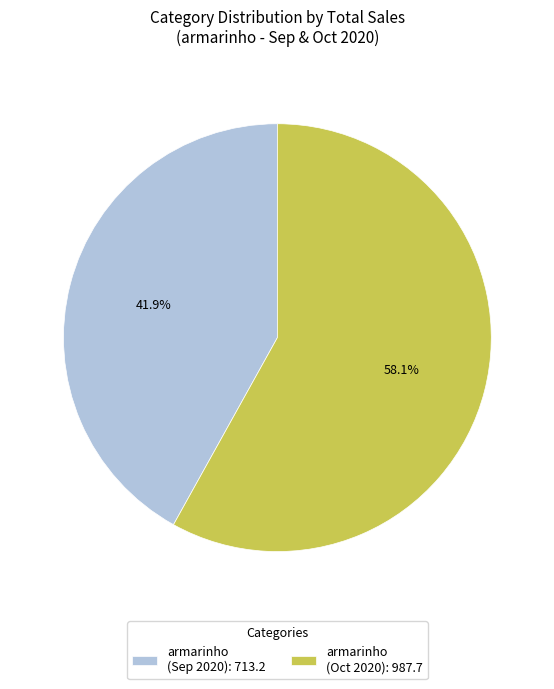

What is the ratio of the value at armarinho (Oct 2020): 987.7 to the value at armarinho (Sep 2020): 713.2?

1.4